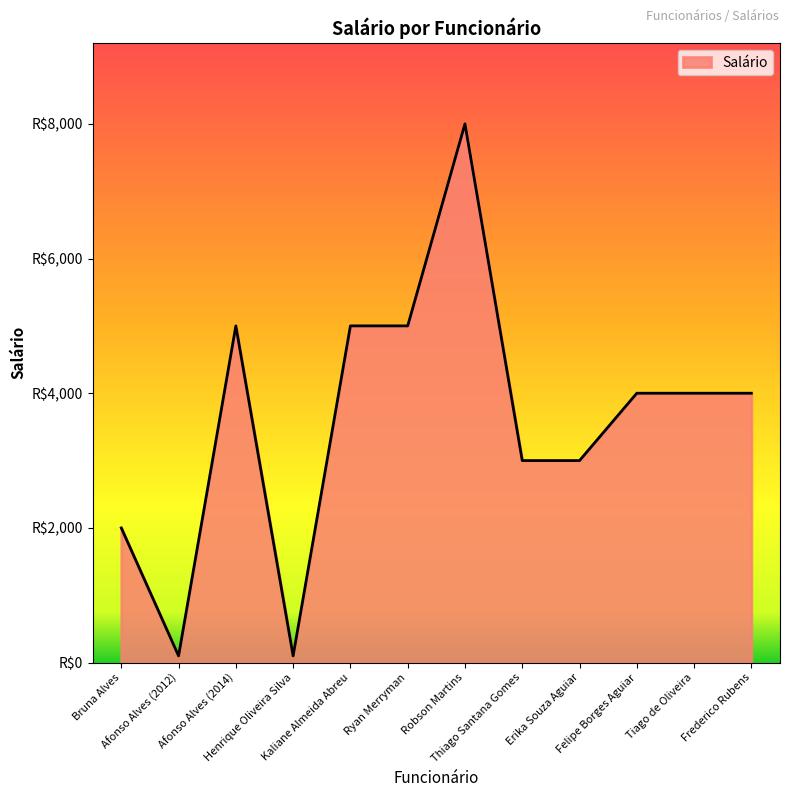

Reading left to right, transcribe all the data shown in this chart.

2000	100	5000	100	5000	5000	8000	3000	3000	4000	4000	4000